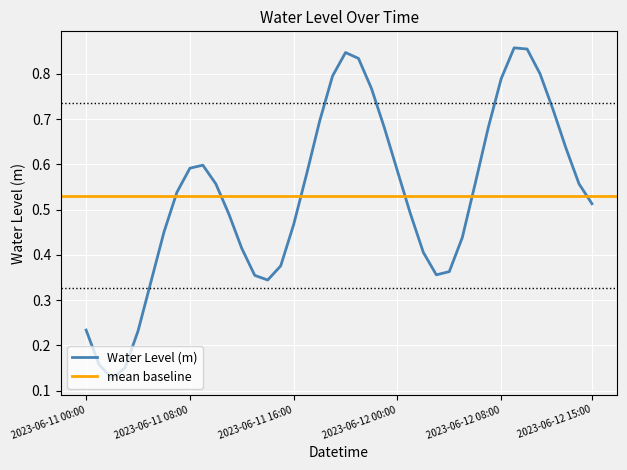

What position from the right is 2023-06-12 08:00?

8